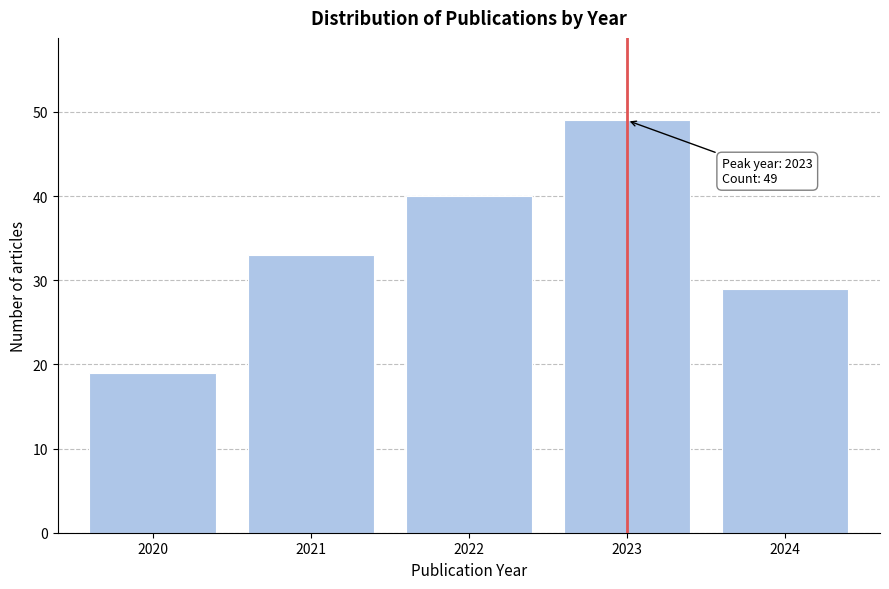

Reading left to right, extract all data points from this chart.

19	33	40	49	29